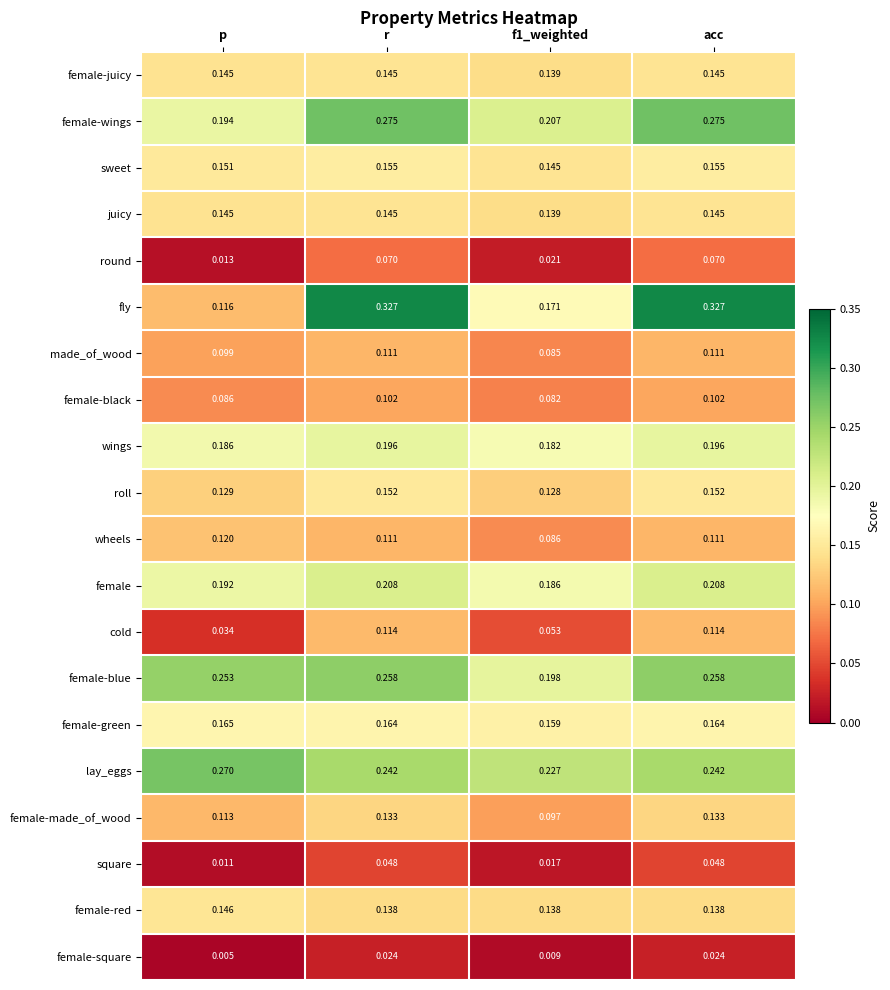

At which category does the chart reach its minimum across all series?

p